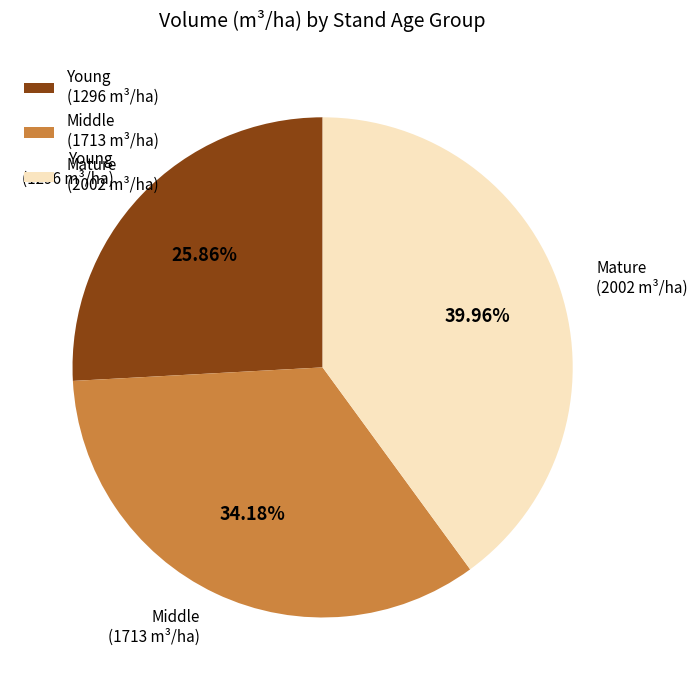

Approximately how many times larger is the value at Mature (2002 m³/ha) compared to Young (1296 m³/ha)?

1.5